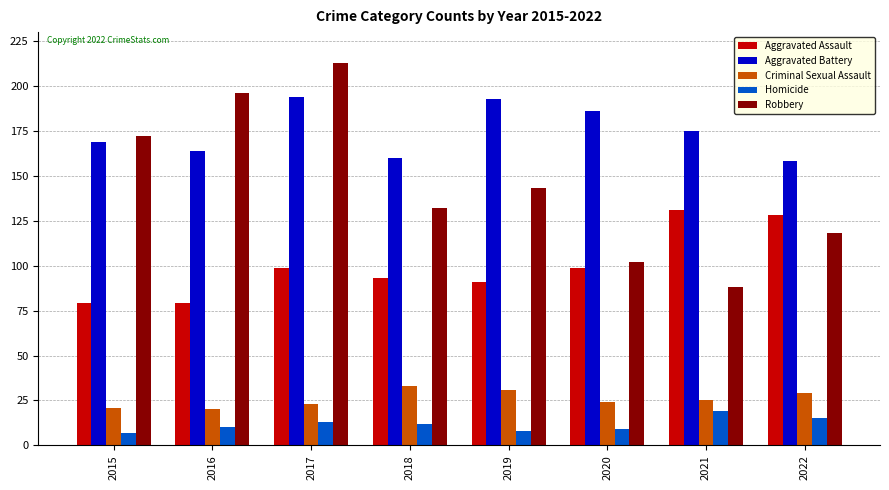

What is the maximum value shown in the chart?

213